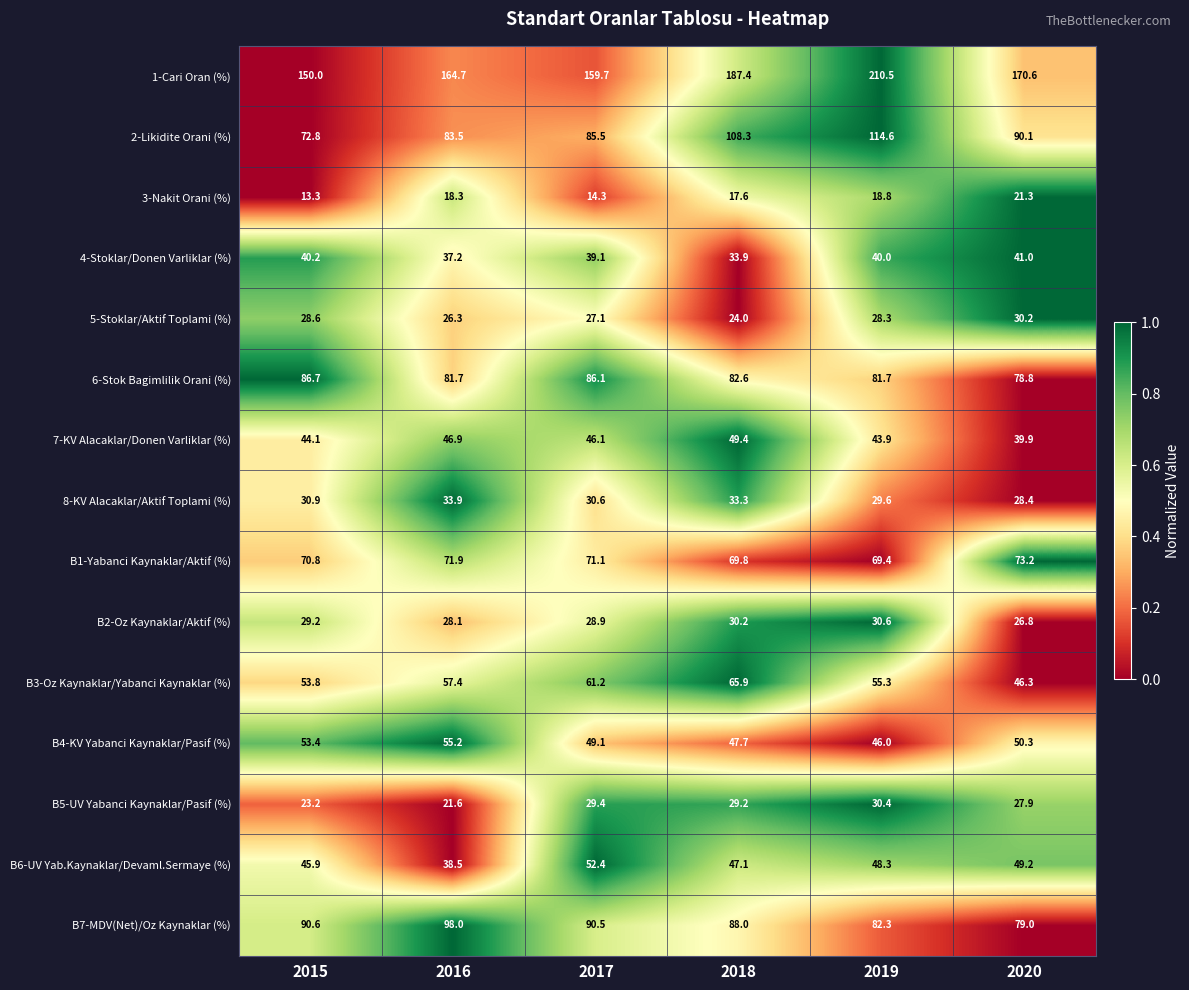

What is the minimum value shown in the chart?

13.3